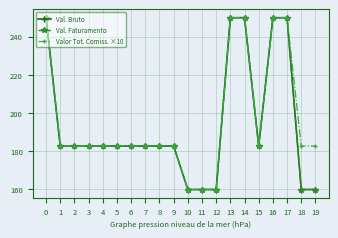

After their last crossing, which series has the higher values: Valor Tot. Comiss. ×10 or Val. Faturamento?

Valor Tot. Comiss. ×10